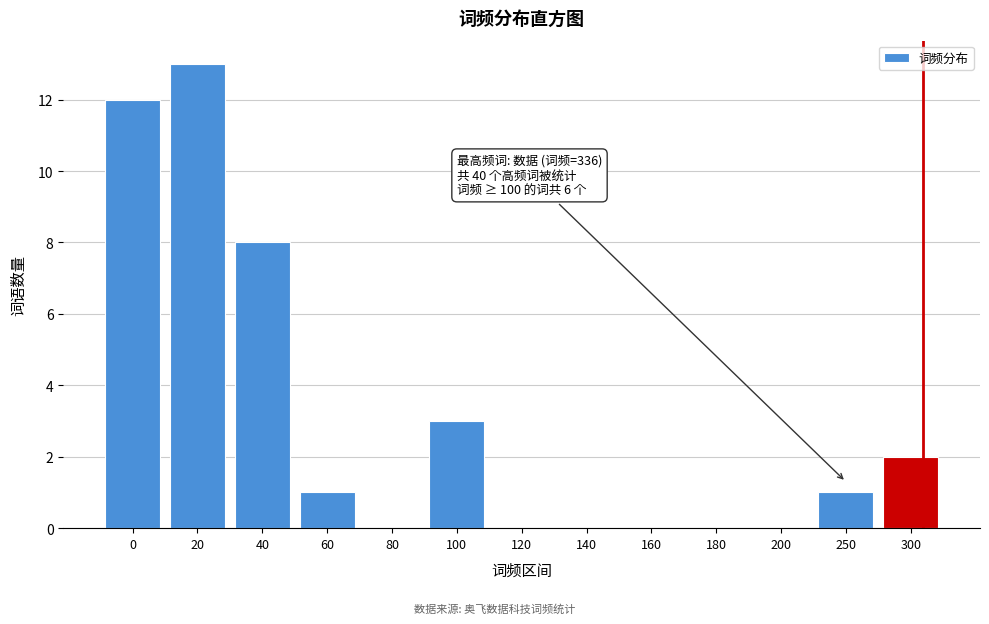

Reading left to right, list all the values displayed in this chart.

0=12	20=13	40=8	60=1	80=0	100=3	120=0	140=0	160=0	180=0	200=0	250=1	300=2